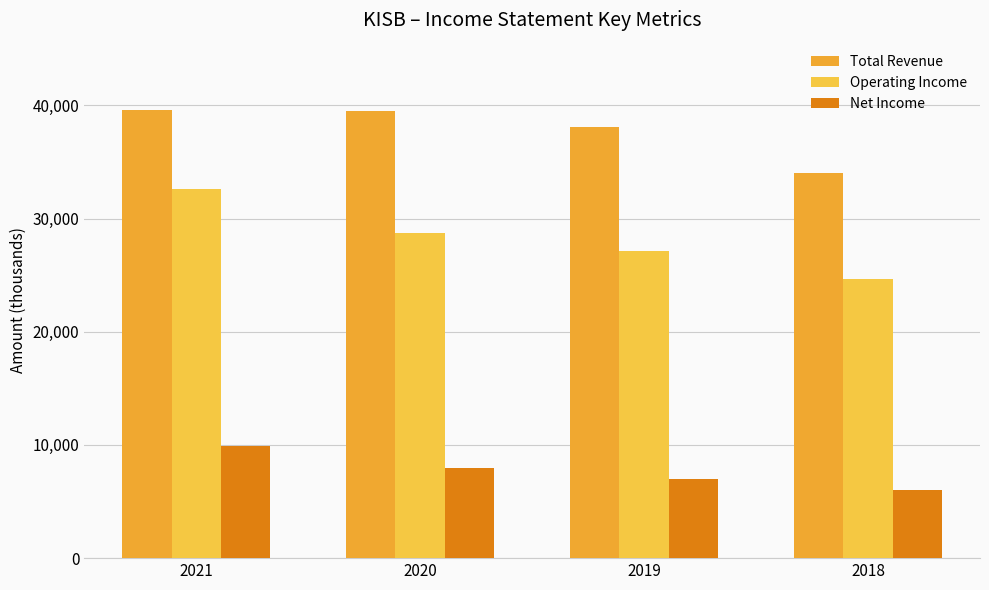

How many groups of bars are there?

4